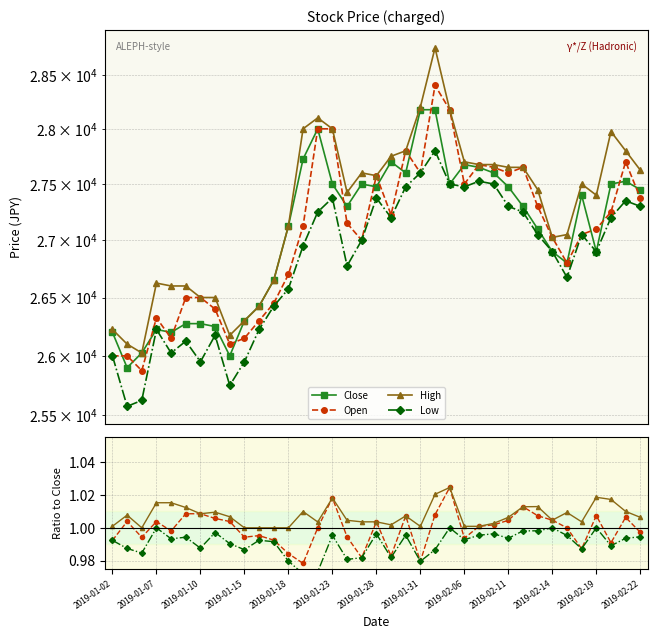

Reading left to right, what are all the values shown in this chart?

Close: 2019-01-02=26200	2019-01-03=25900	2019-01-04=26025	2019-01-07=26225	2019-01-08=26200	2019-01-09=26275	2019-01-10=26275	2019-01-11=26250	2019-01-14=26000	2019-01-15=26300	2019-01-16=26425	2019-01-17=26650	2019-01-18=27125	2019-01-21=27725	2019-01-22=28000	2019-01-23=27500	2019-01-24=27300	2019-01-25=27500	2019-01-28=27475	2019-01-29=27700	2019-01-30=27600	2019-01-31=28175	2019-02-01=28175	2019-02-04=27500	2019-02-06=27675	2019-02-07=27650	2019-02-08=27600	2019-02-11=27475	2019-02-12=27300	2019-02-13=27100	2019-02-14=26900	2019-02-15=26800	2019-02-18=27400	2019-02-19=26900	2019-02-20=27500	2019-02-21=27525	2019-02-22=27450
Open: 2019-01-02=26000	2019-01-03=26000	2019-01-04=25875	2019-01-07=26325	2019-01-08=26150	2019-01-09=26500	2019-01-10=26500	2019-01-11=26400	2019-01-14=26100	2019-01-15=26150	2019-01-16=26300	2019-01-17=26450	2019-01-18=26700	2019-01-21=27125	2019-01-22=28000	2019-01-23=28000	2019-01-24=27150	2019-01-25=27000	2019-01-28=27575	2019-01-29=27225	2019-01-30=27800	2019-01-31=27600	2019-02-01=28400	2019-02-04=28175	2019-02-06=27500	2019-02-07=27675	2019-02-08=27650	2019-02-11=27600	2019-02-12=27650	2019-02-13=27300	2019-02-14=27025	2019-02-15=26800	2019-02-18=27050	2019-02-19=27100	2019-02-20=27250	2019-02-21=27700	2019-02-22=27375
High: 2019-01-02=26225	2019-01-03=26100	2019-01-04=26025	2019-01-07=26625	2019-01-08=26600	2019-01-09=26600	2019-01-10=26500	2019-01-11=26500	2019-01-14=26175	2019-01-15=26300	2019-01-16=26425	2019-01-17=26650	2019-01-18=27125	2019-01-21=28000	2019-01-22=28100	2019-01-23=28000	2019-01-24=27425	2019-01-25=27600	2019-01-28=27575	2019-01-29=27750	2019-01-30=27800	2019-01-31=28200	2019-02-01=28750	2019-02-04=28175	2019-02-06=27700	2019-02-07=27675	2019-02-08=27675	2019-02-11=27650	2019-02-12=27650	2019-02-13=27450	2019-02-14=27025	2019-02-15=27050	2019-02-18=27500	2019-02-19=27400	2019-02-20=27975	2019-02-21=27800	2019-02-22=27625
Low: 2019-01-02=26000	2019-01-03=25575	2019-01-04=25625	2019-01-07=26225	2019-01-08=26025	2019-01-09=26125	2019-01-10=25950	2019-01-11=26175	2019-01-14=25750	2019-01-15=25950	2019-01-16=26225	2019-01-17=26425	2019-01-18=26575	2019-01-21=26950	2019-01-22=27250	2019-01-23=27375	2019-01-24=26775	2019-01-25=27000	2019-01-28=27375	2019-01-29=27200	2019-01-30=27475	2019-01-31=27600	2019-02-01=27800	2019-02-04=27500	2019-02-06=27475	2019-02-07=27525	2019-02-08=27500	2019-02-11=27300	2019-02-12=27250	2019-02-13=27050	2019-02-14=26900	2019-02-15=26675	2019-02-18=27050	2019-02-19=26900	2019-02-20=27200	2019-02-21=27350	2019-02-22=27300